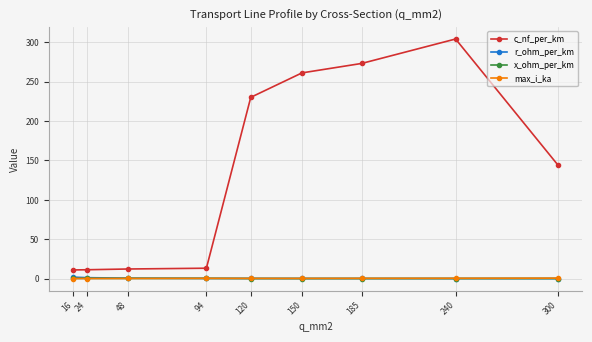

At how many categories does at least one series exceed 159?

4